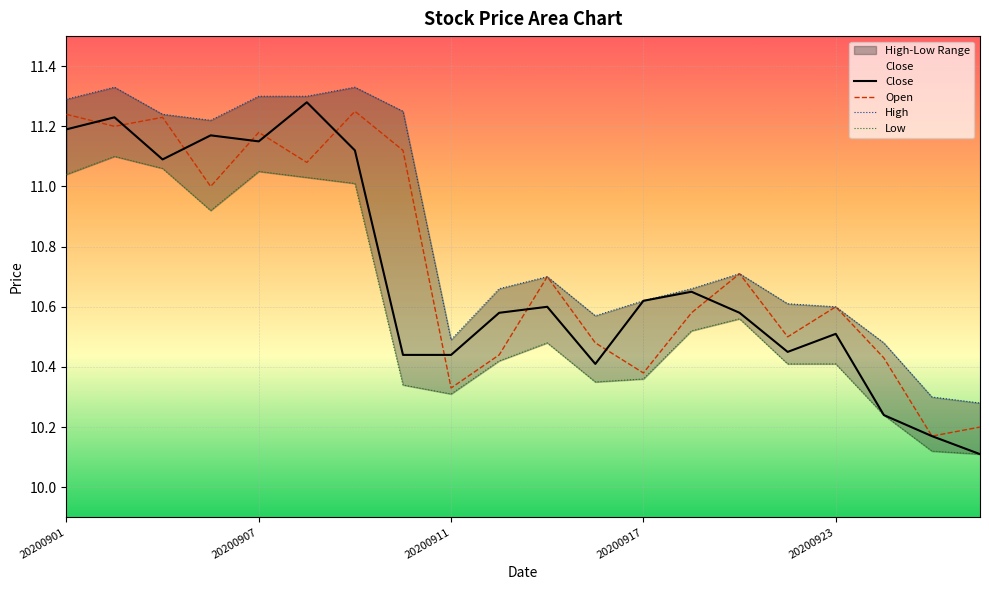

Where is the first local minimum for High?

20200904